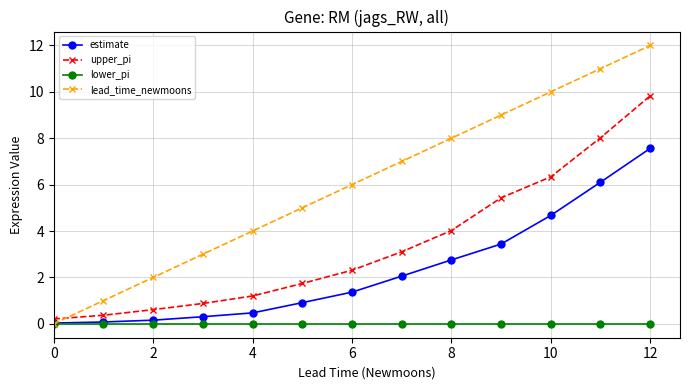

What are all the series names shown in the legend?

estimate, upper_pi, lower_pi, lead_time_newmoons